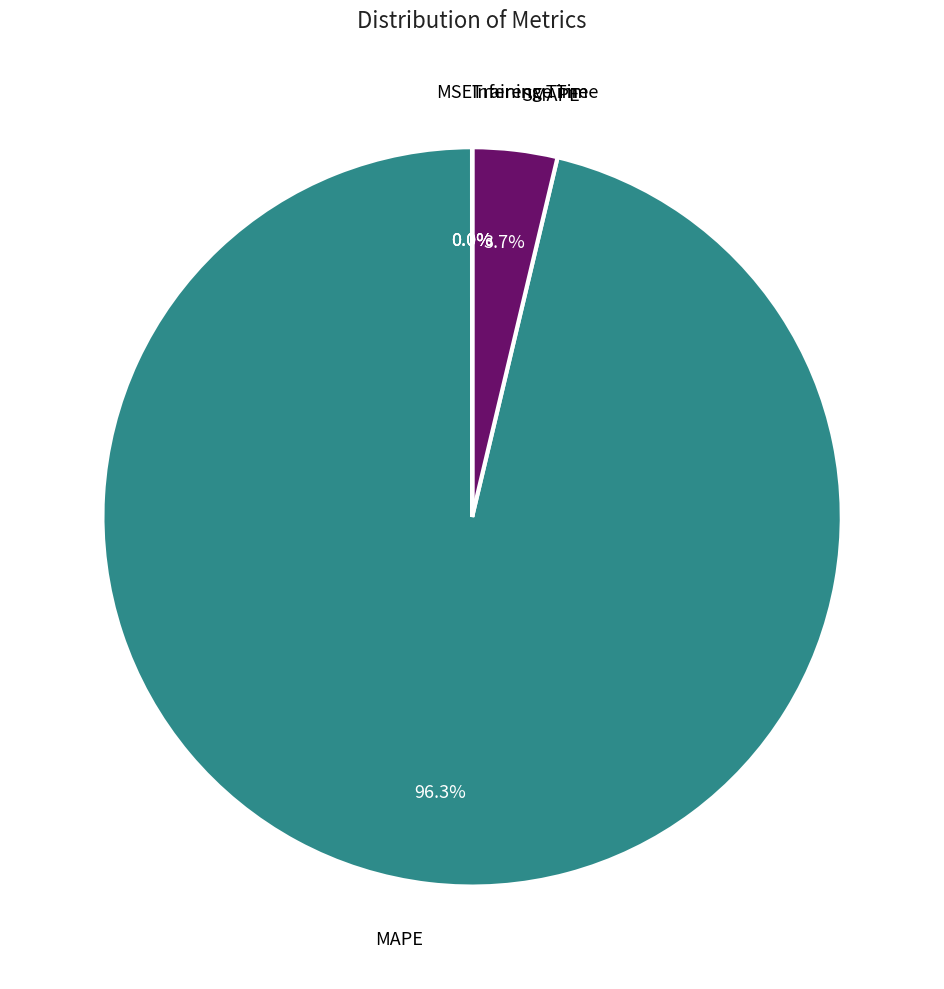

How many slices are in this pie chart?

5